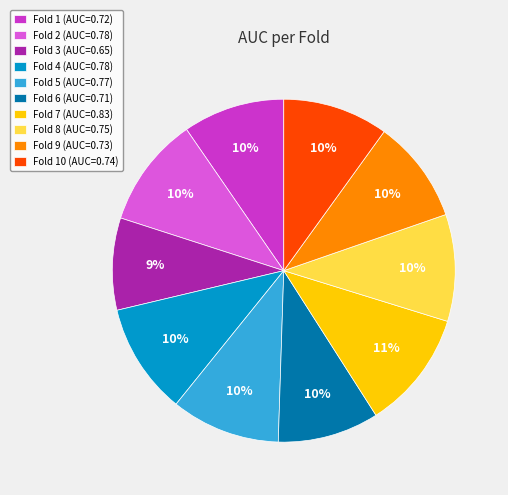

What percentage is the Fold 10 (AUC=0.74) slice, to the nearest percent?

10%